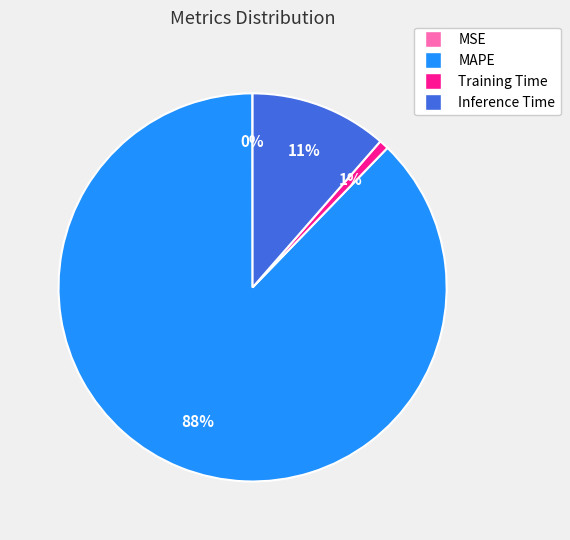

Does any single category account for the majority?

Yes